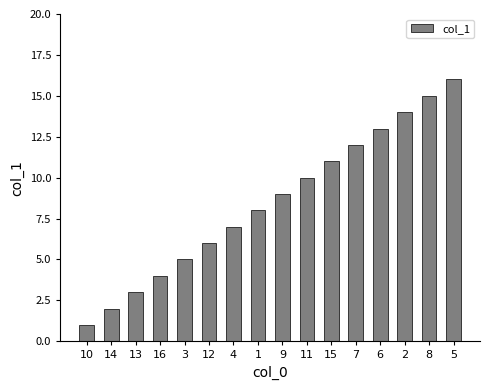

Does the chart contain stacked bars?

No